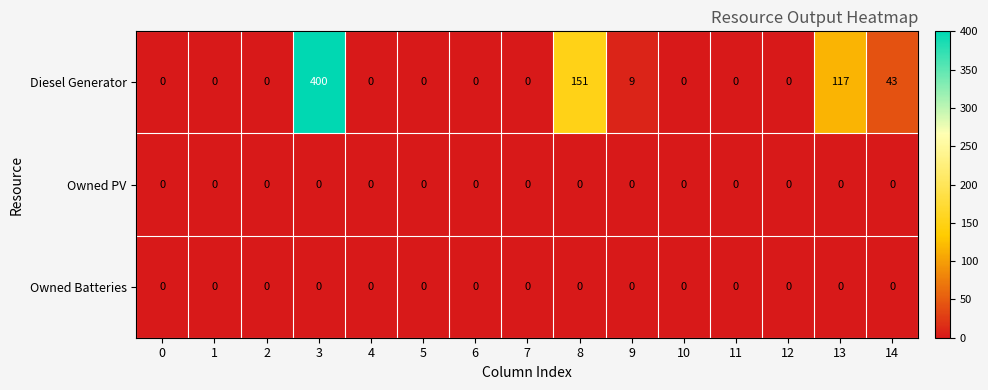

What is the difference between the maximum and second lowest values in the Diesel Generator series?

400